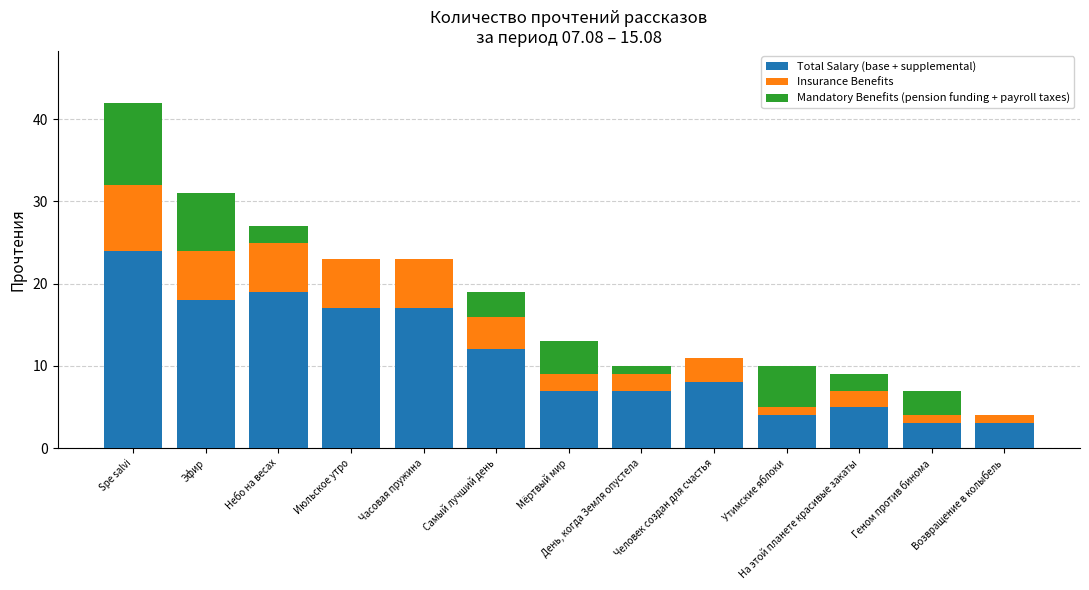

Read the Total Salary (base + supplemental) value at День, когда Земля опустела.

7